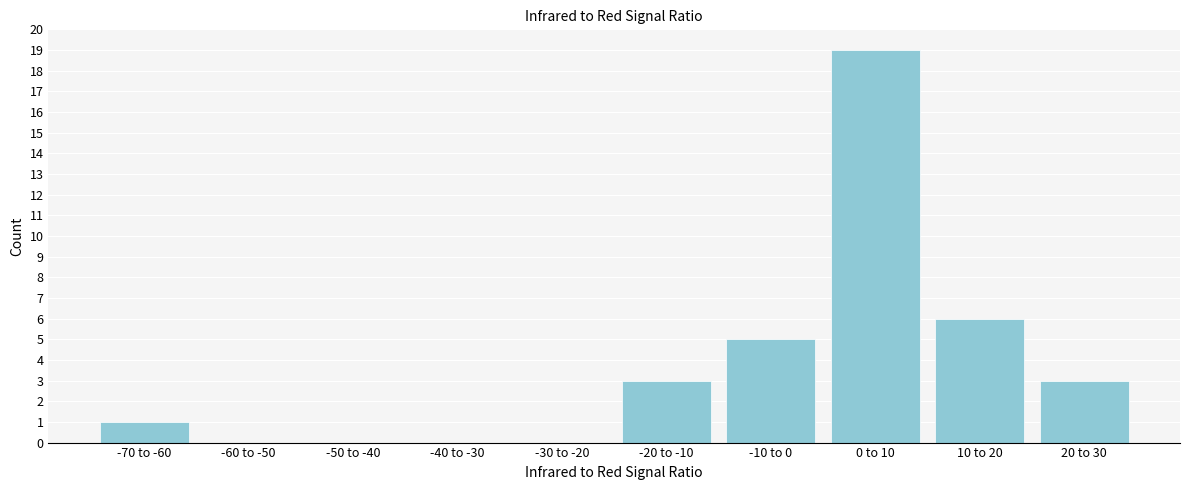

Reading right to left, transcribe all the data shown in this chart.

20 to 30=3	10 to 20=6	0 to 10=19	-10 to 0=5	-20 to -10=3	-30 to -20=0	-40 to -30=0	-50 to -40=0	-60 to -50=0	-70 to -60=1